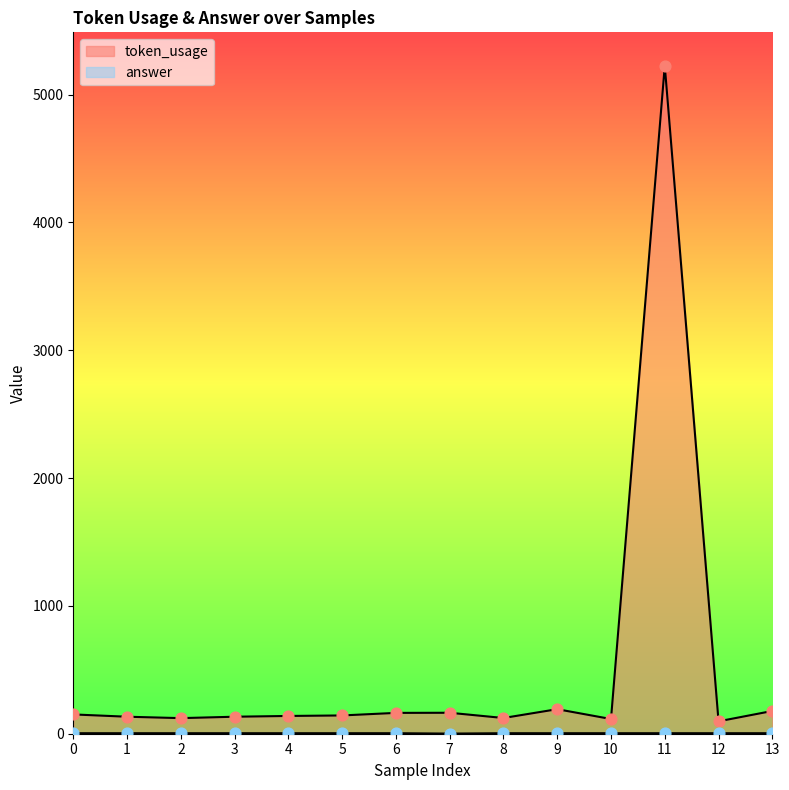

Which series reaches the minimum Y coordinate?

answer